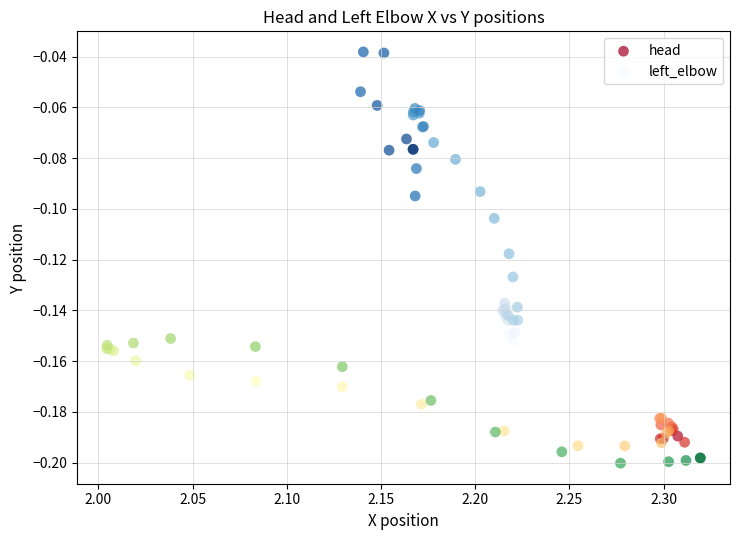

What are all the series names shown in the legend?

head, left_elbow